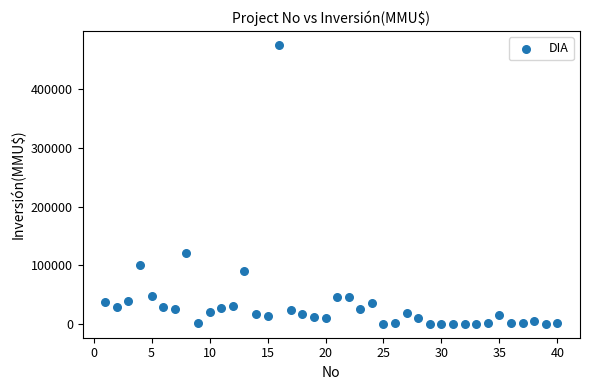

What Y value in the scatter plot is closest to 238000?

120000